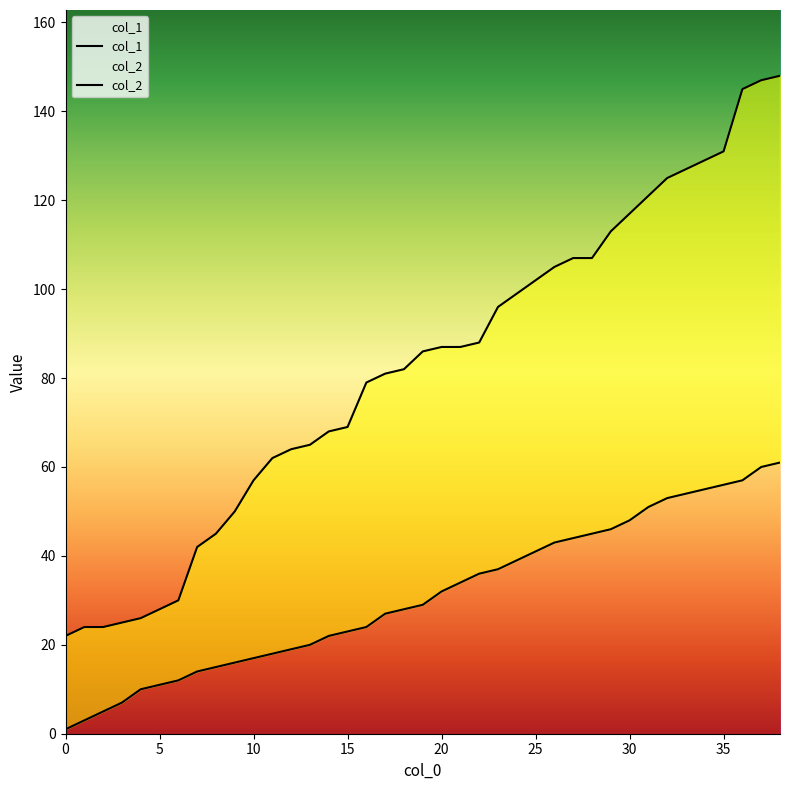

Rank the series by their maximum value, from highest to lowest.

col_1, col_2